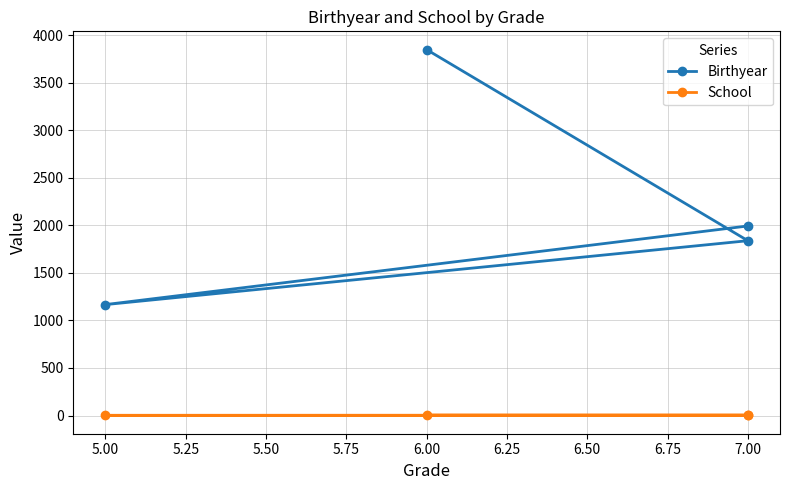

Reading right to left, transcribe all the data shown in this chart.

Birthyear: 3849	1839	1167	1994
School: 5	4	2	1